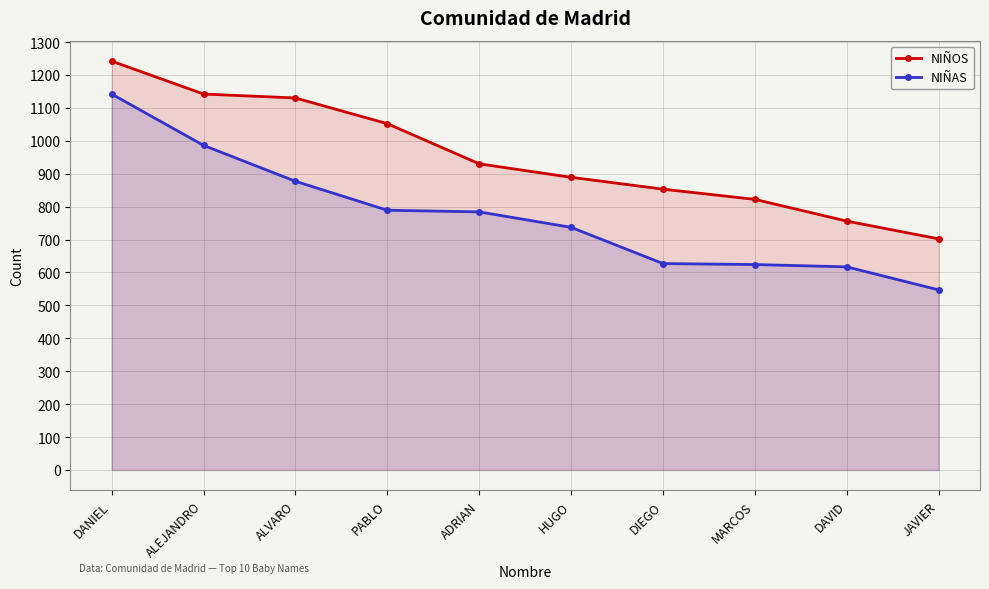

Which category has the lowest value across all series?

JAVIER